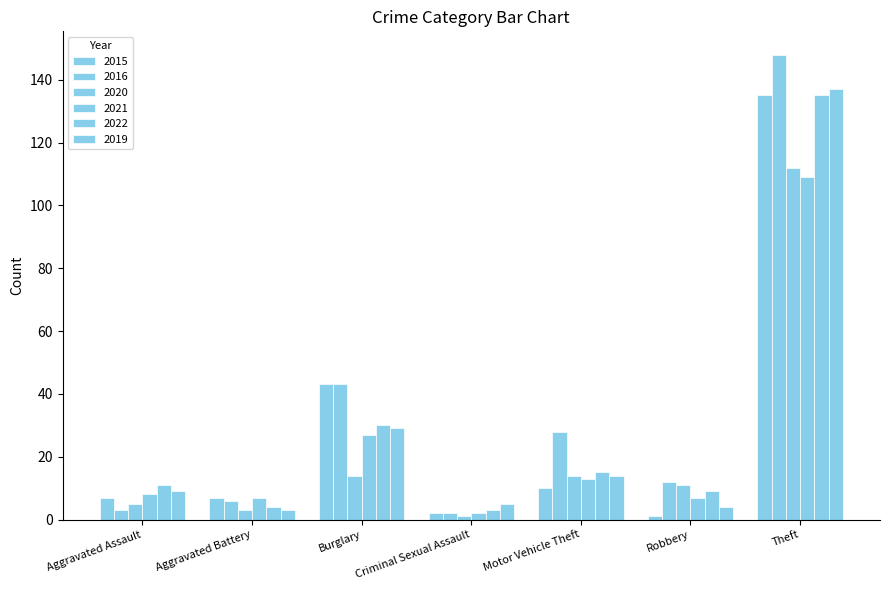

What is the difference between the highest and lowest values at Burglary?

29